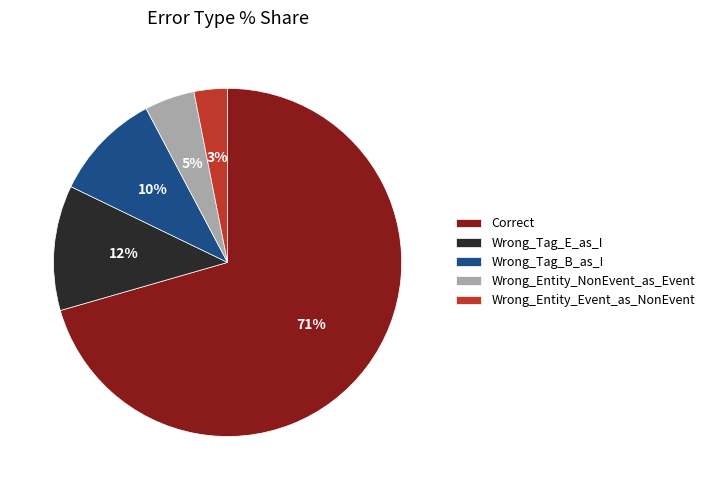

To the nearest percent, what is the average slice percentage?

20%